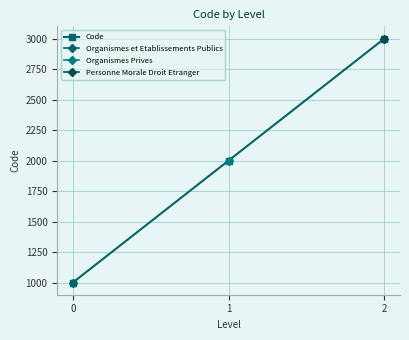

Does the chart display data point markers on the line(s)?

Yes